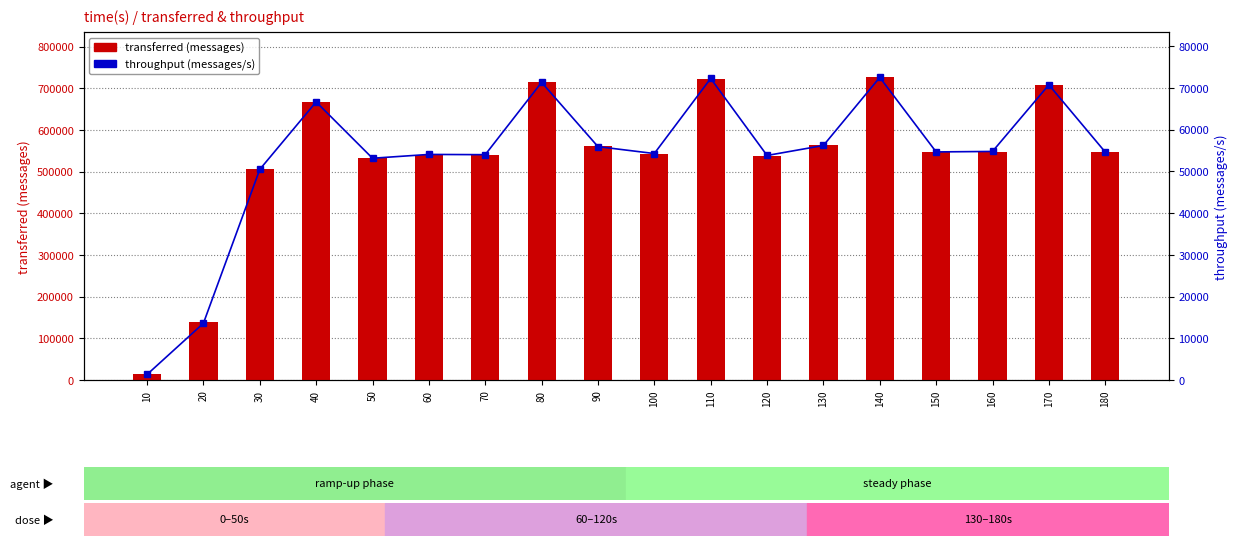

True or false: throughput (messages/s) has a value of 31633 at 100.

False